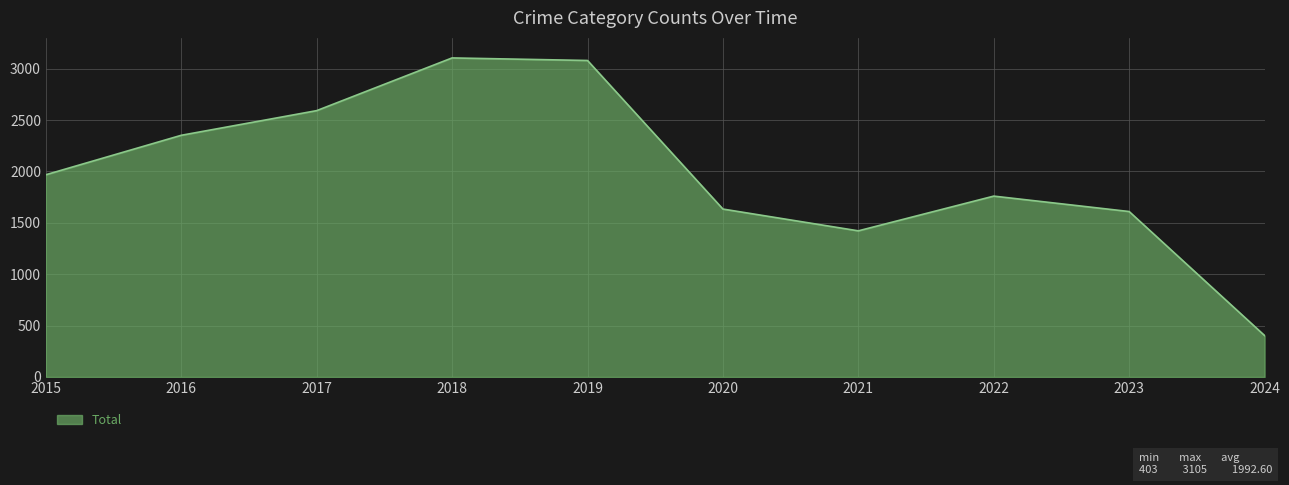

Is it true that the value at 2015 is 995?

False